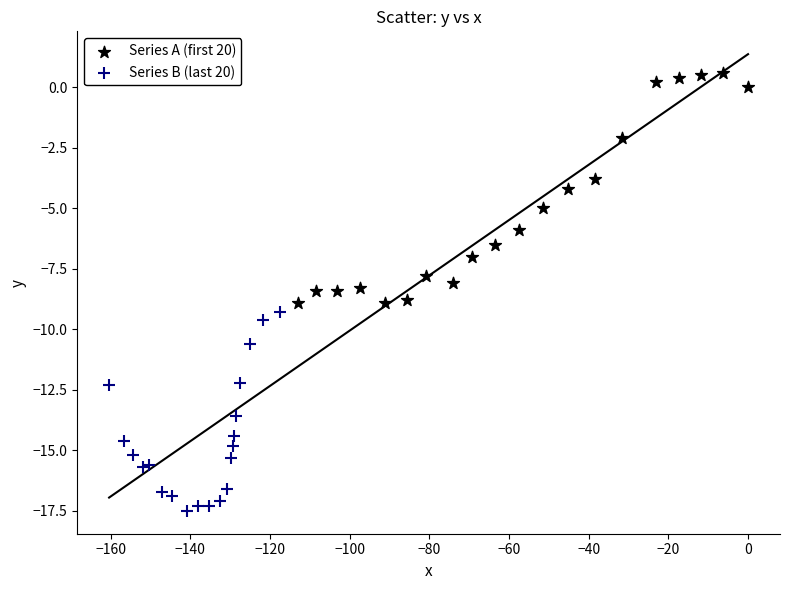

Which series has the widest spread of Y values?

Series A (first 20)